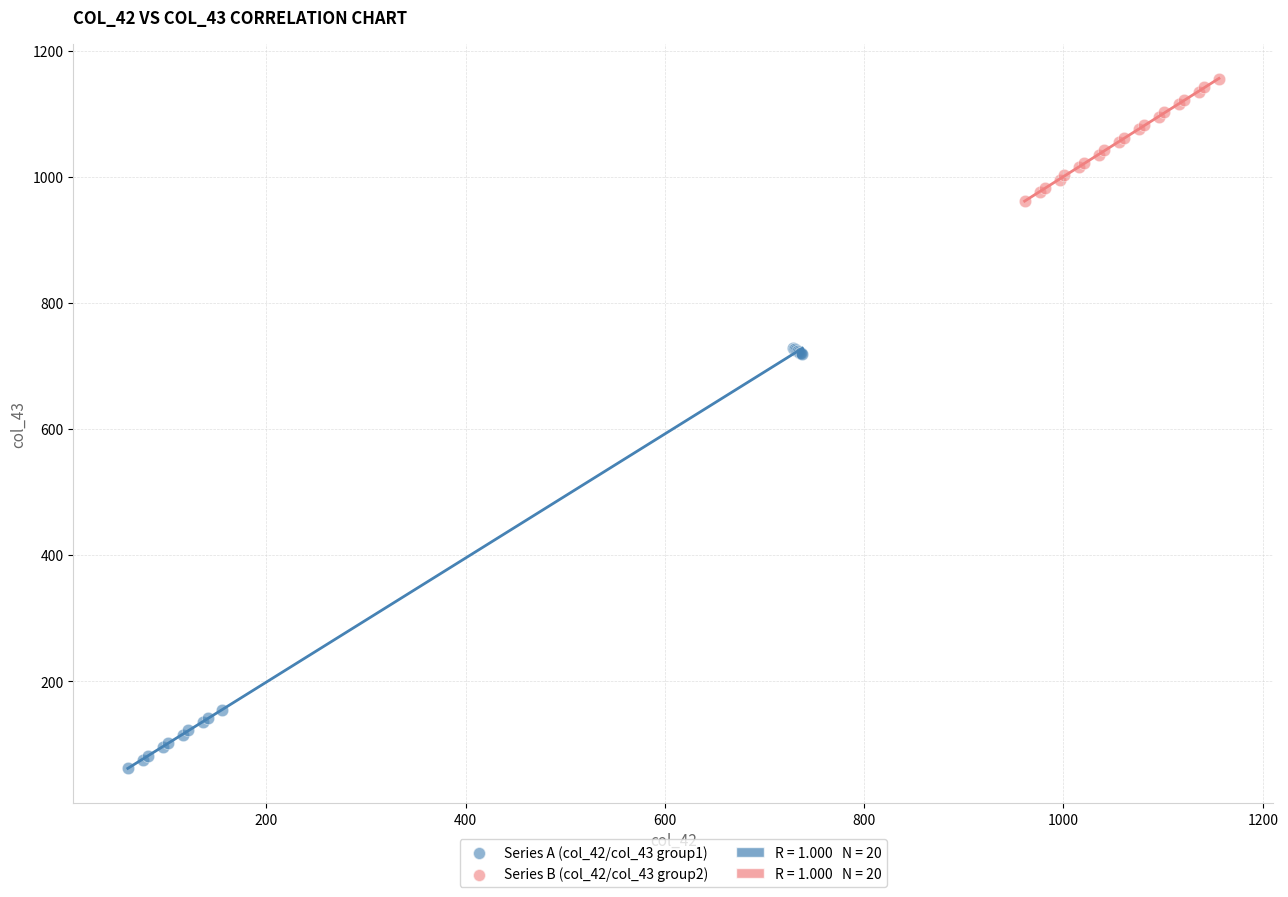

Which series has the widest spread of Y values?

Series A (col_42/col_43 group1)